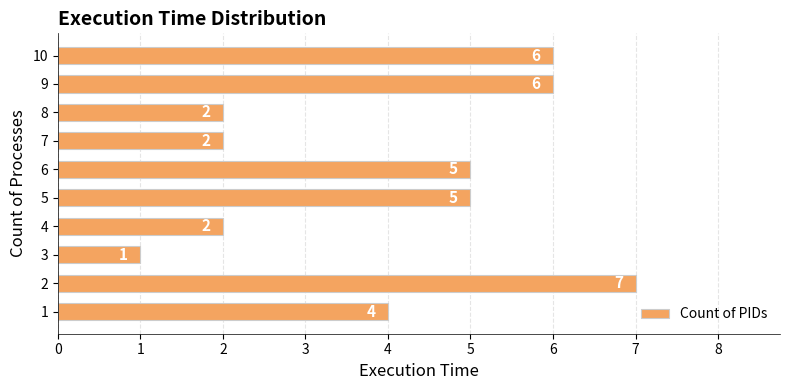

What is the difference between the maximum and minimum values?

6